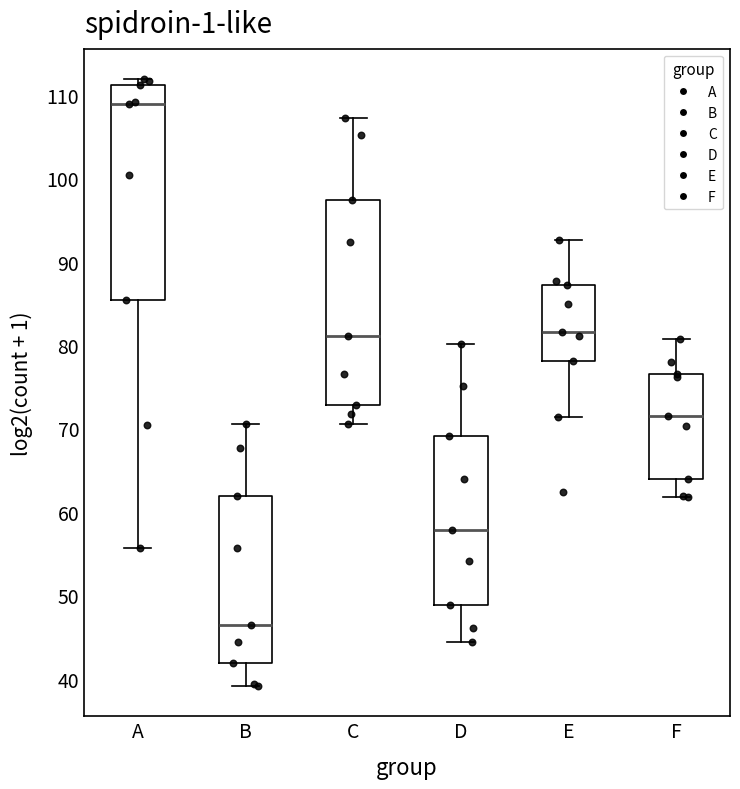

Which box is the tallest, from its lower edge to its upper edge?

A